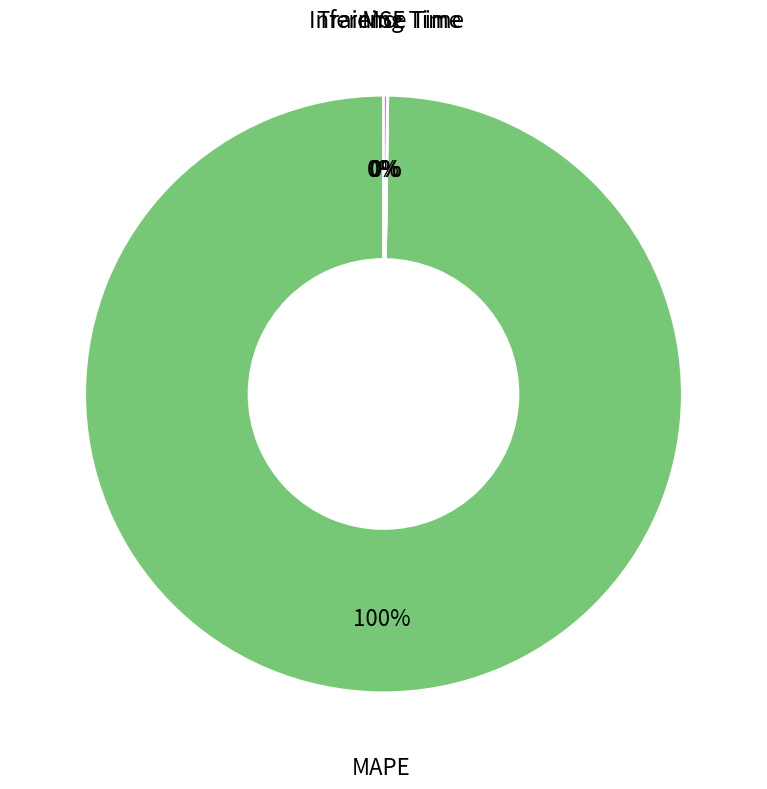

To the nearest percent, what percentage of the pie is MAPE?

100%